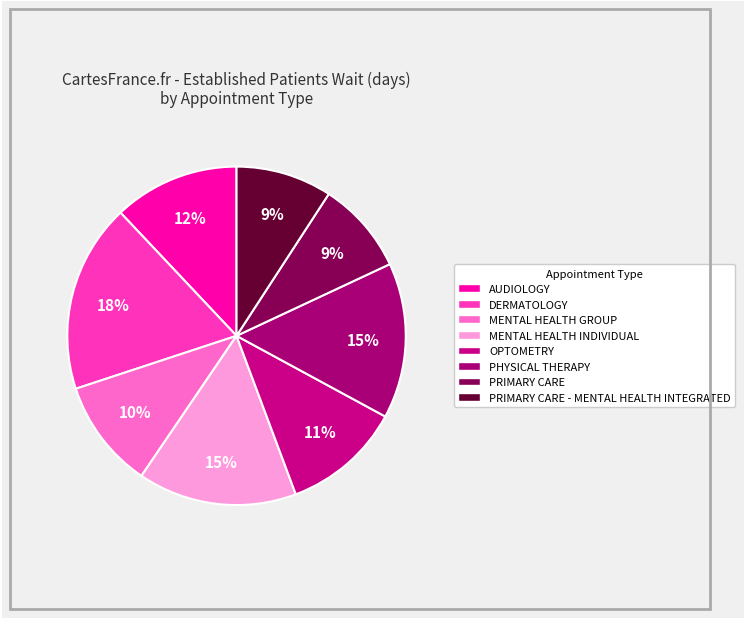

How many segments does this pie chart have?

8